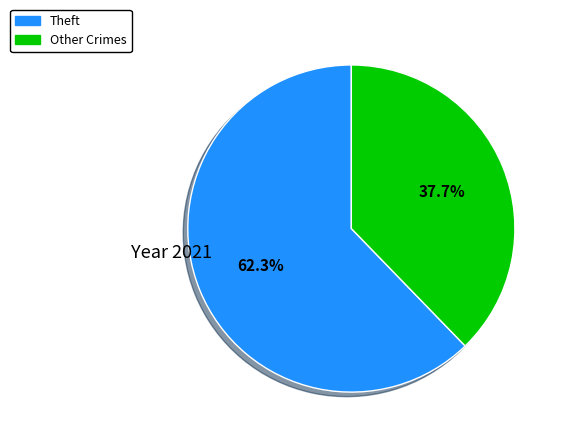

Is there any slice that represents more than half of the pie?

Yes